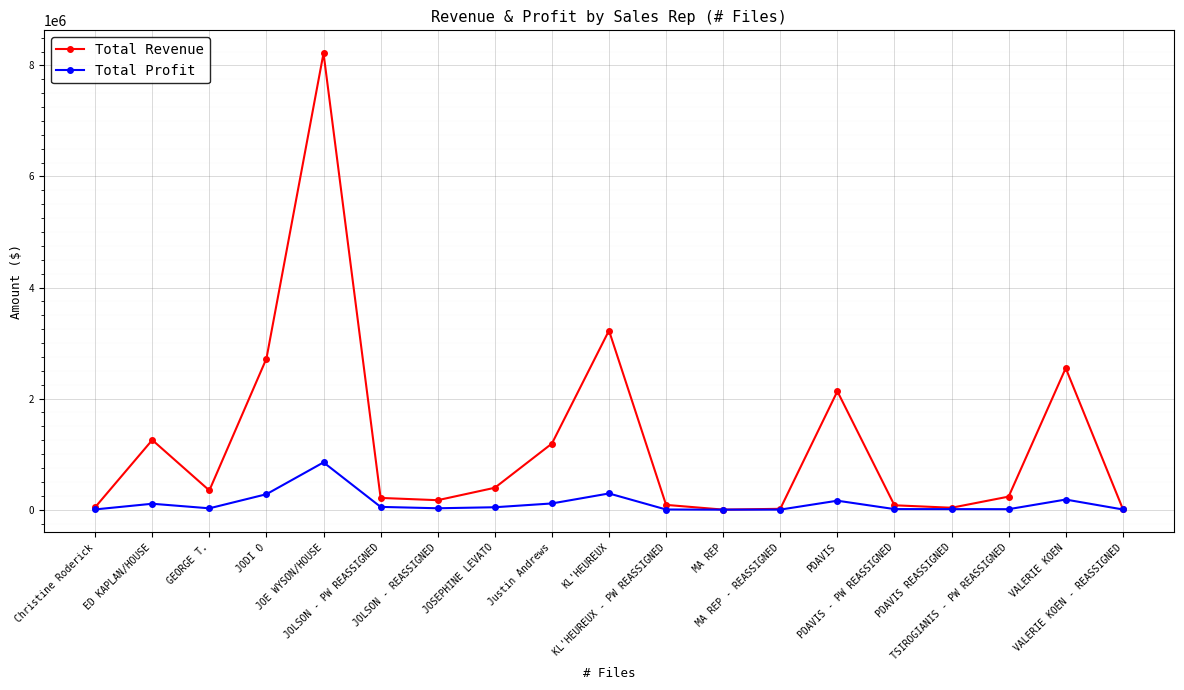

Which series has the largest total across all categories?

Total Revenue